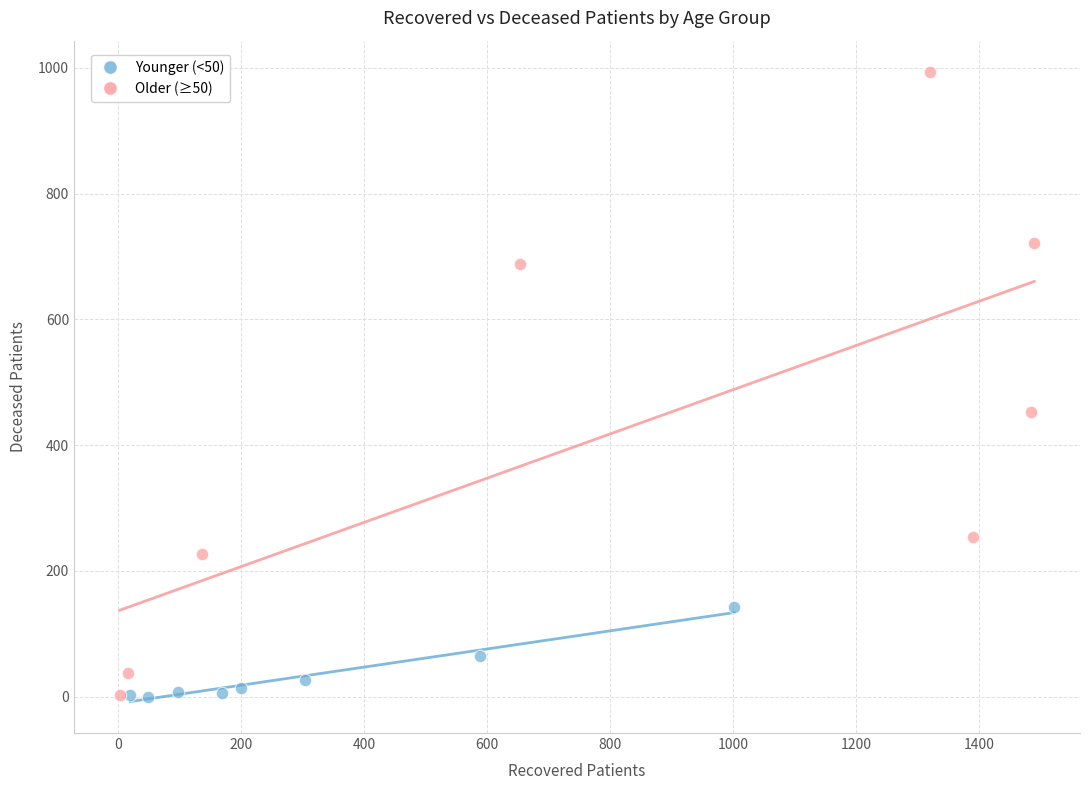

Which series has the widest spread of Y values?

Older (≥50)